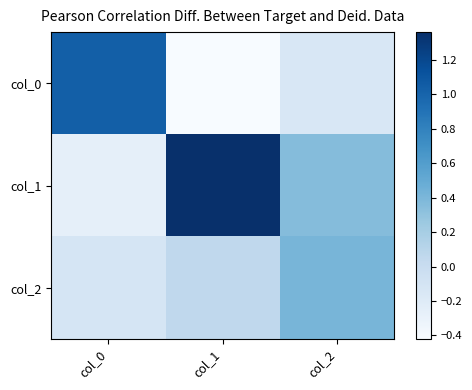

How many data points does each series have?

3